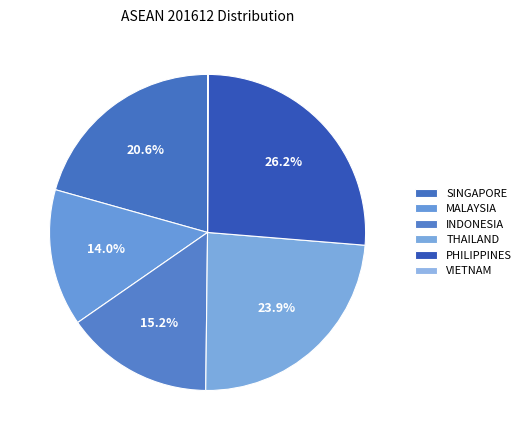

Is there any slice that represents more than half of the pie?

No